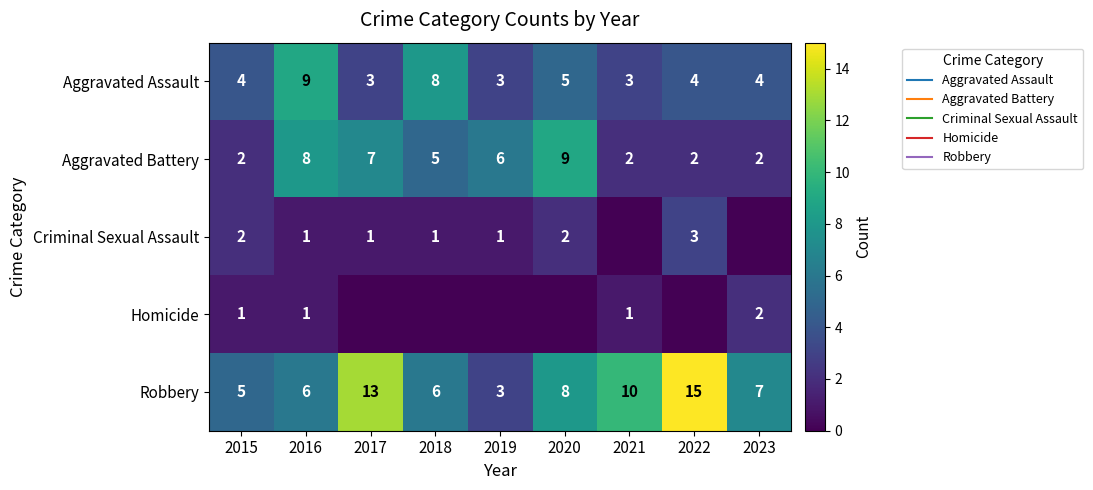

How many distinct data groups are displayed?

5